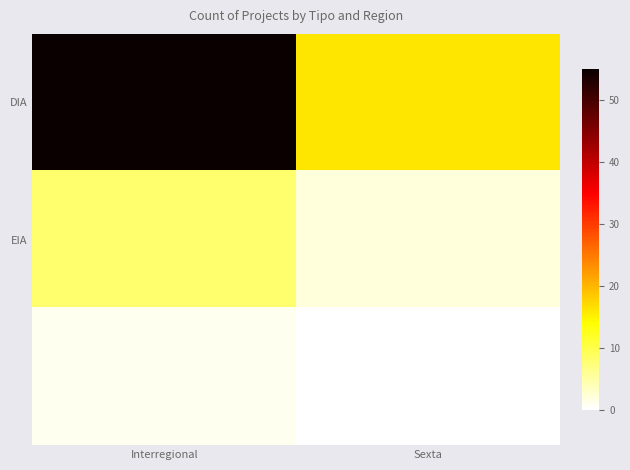

What is the difference between the highest and lowest values at Interregional?

54